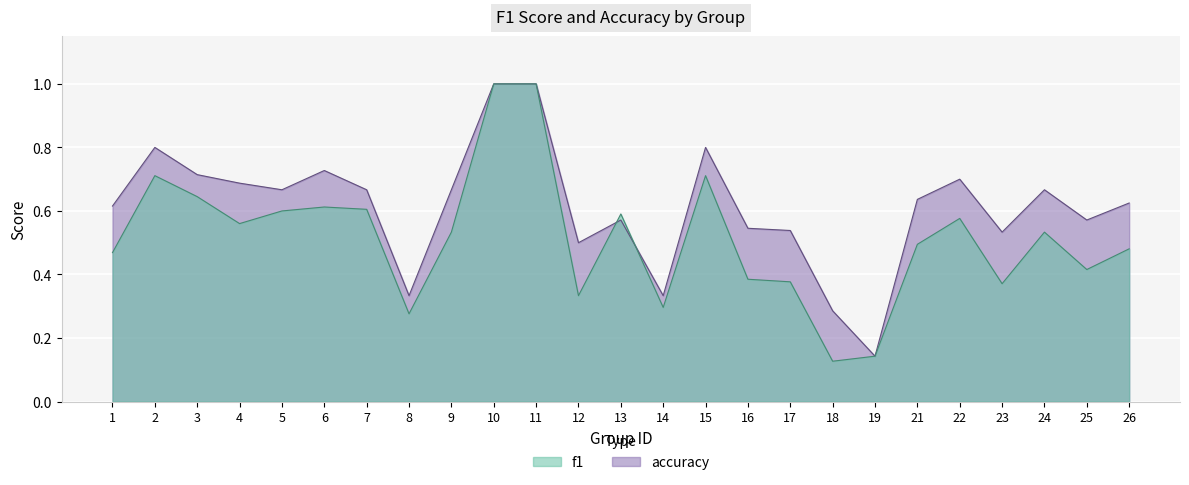

Which series ends up on top after the final intersection of f1 and accuracy?

accuracy